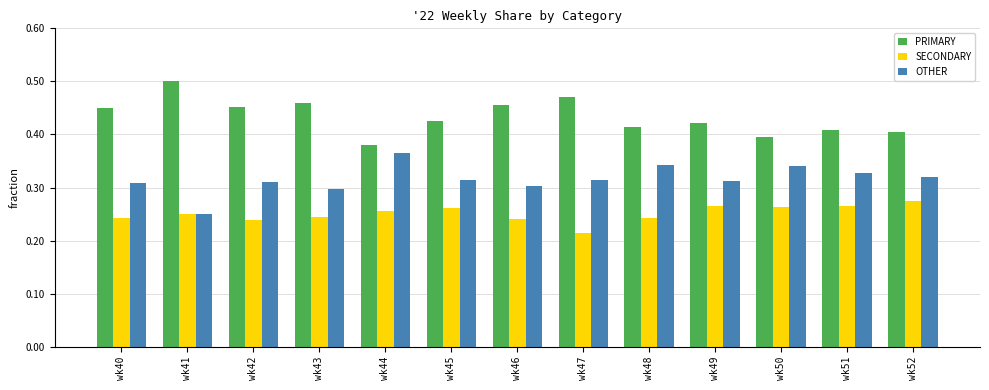

Where is PRIMARY nearest to the value 0?

wk44